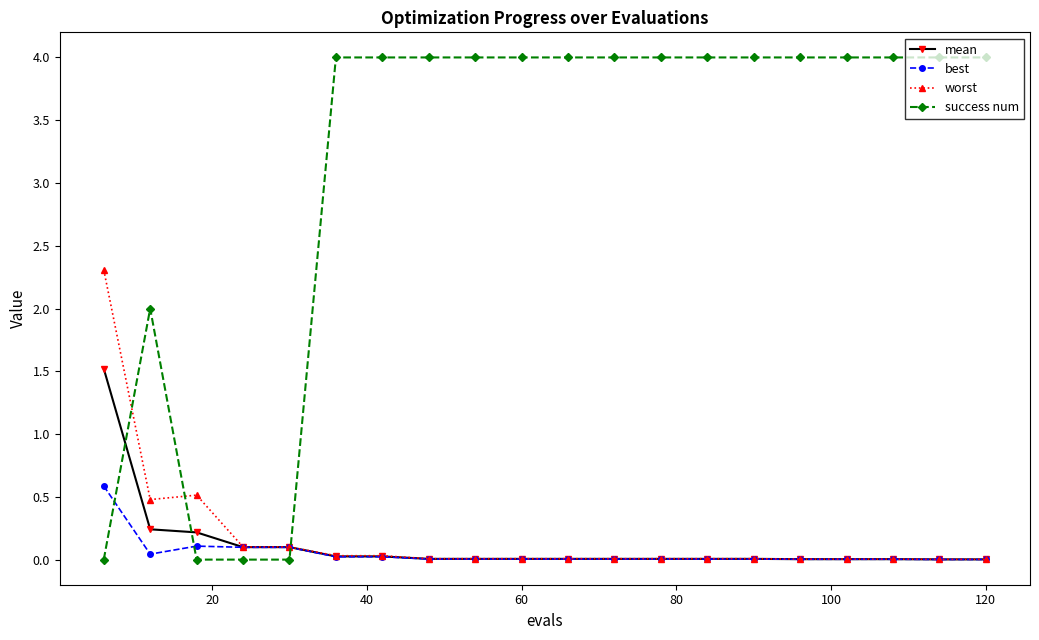

Which series has the largest total across all categories?

success num